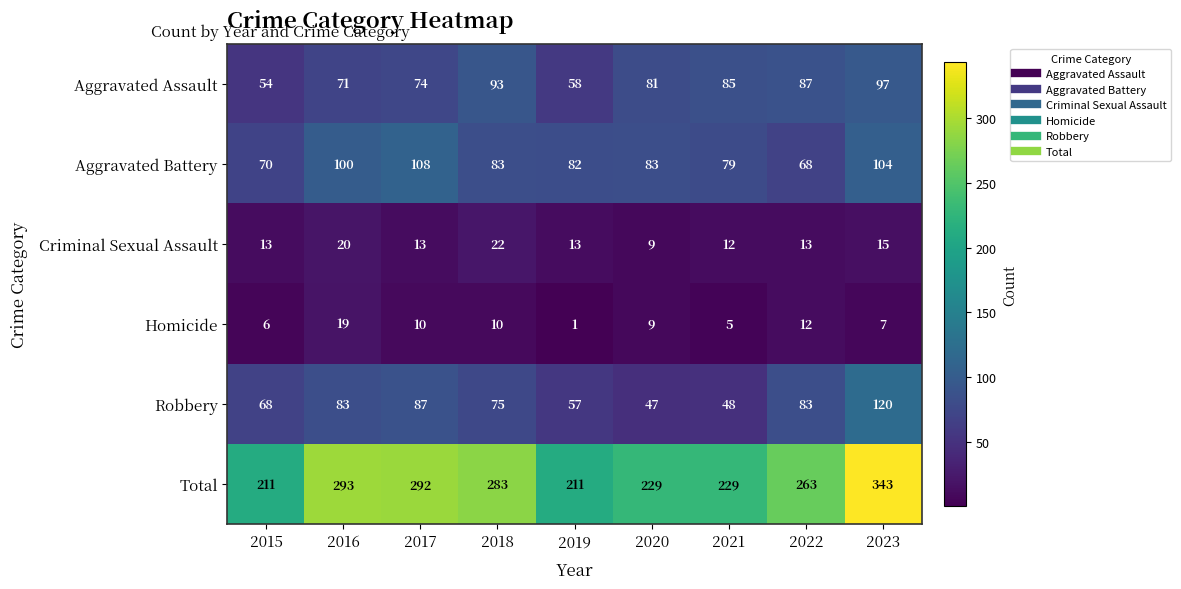

Count the number of categories in the chart.

9